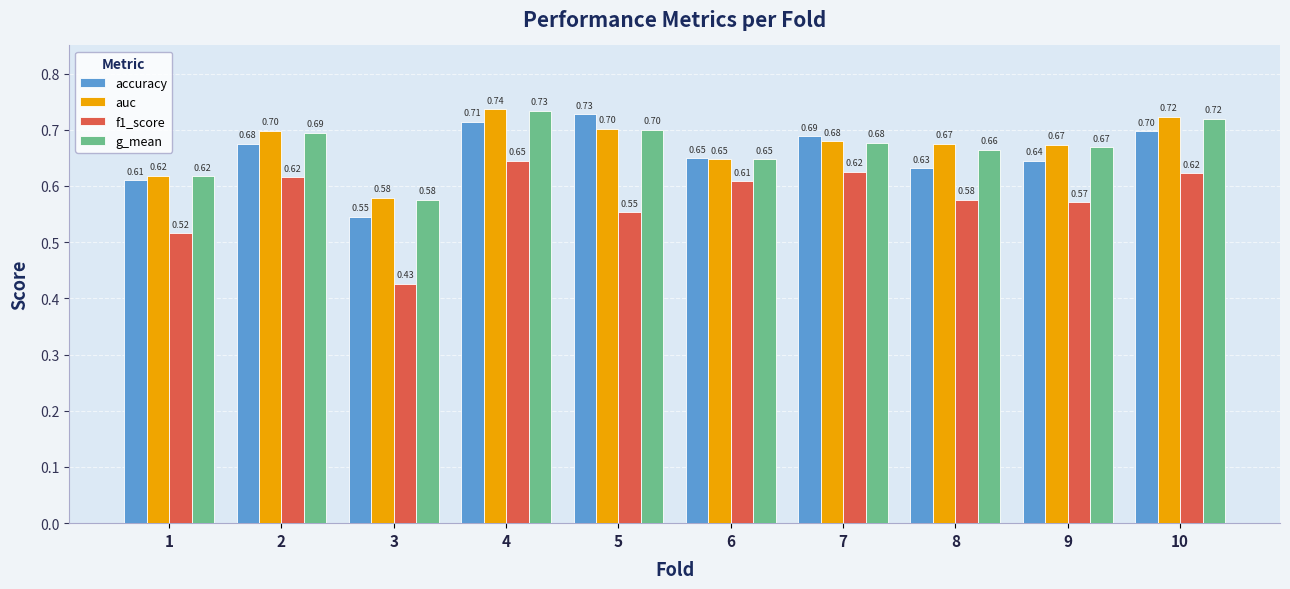

Are the bars horizontal?

No